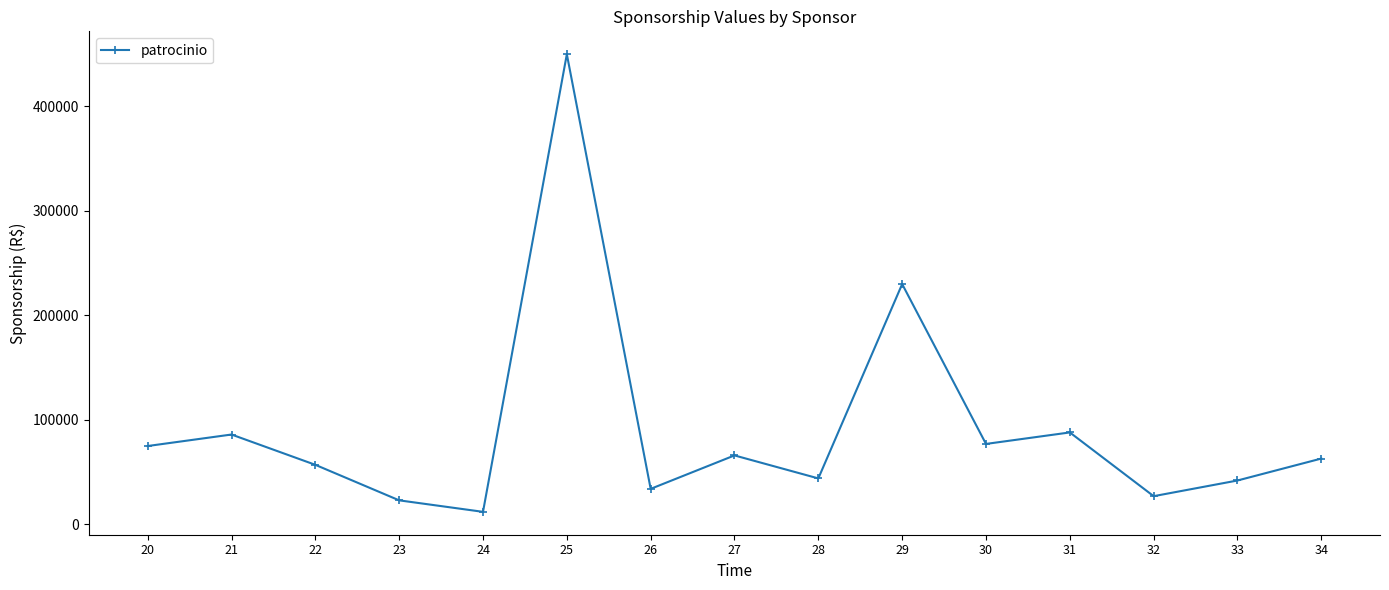

What is the value of the 4th point from the left?

23000